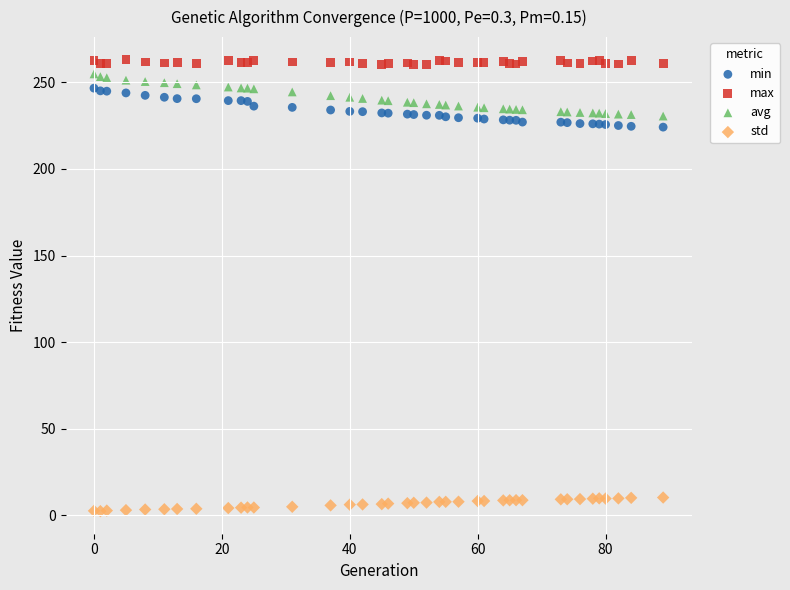

Which series contains the highest Y value?

max